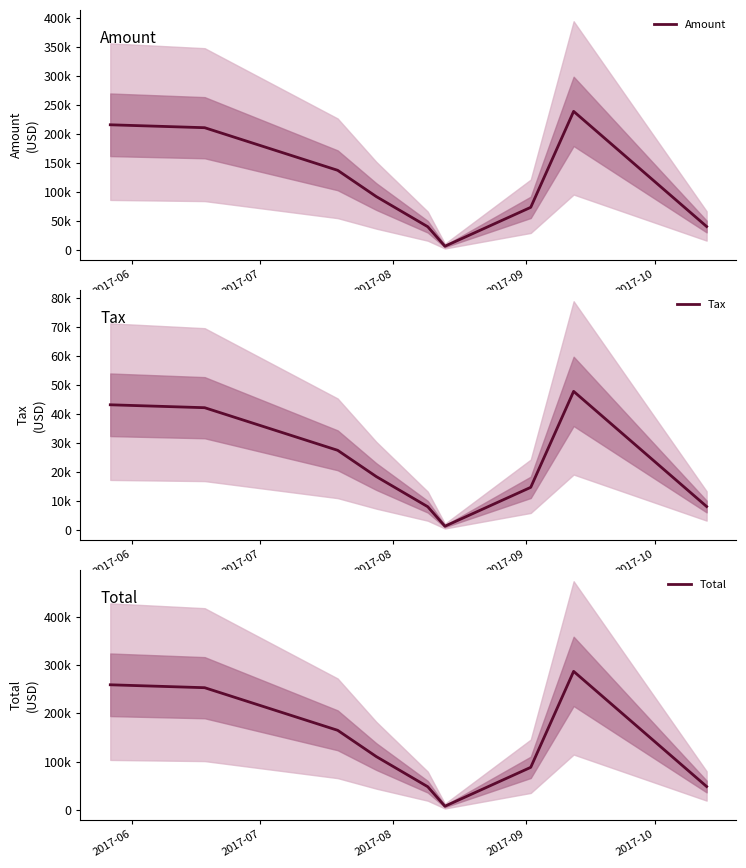

Which series has the widest spread of values?

Total